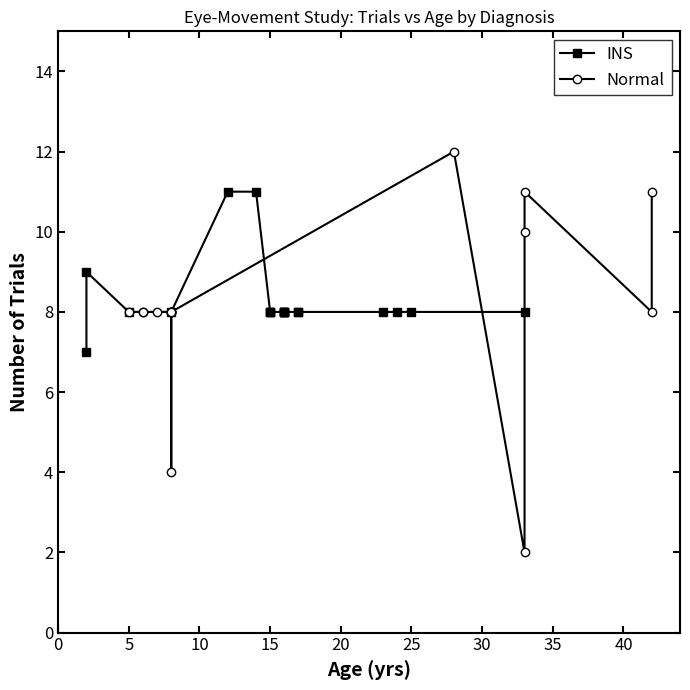

How many times do INS (Trials) and Normal (Trials) cross each other?

1